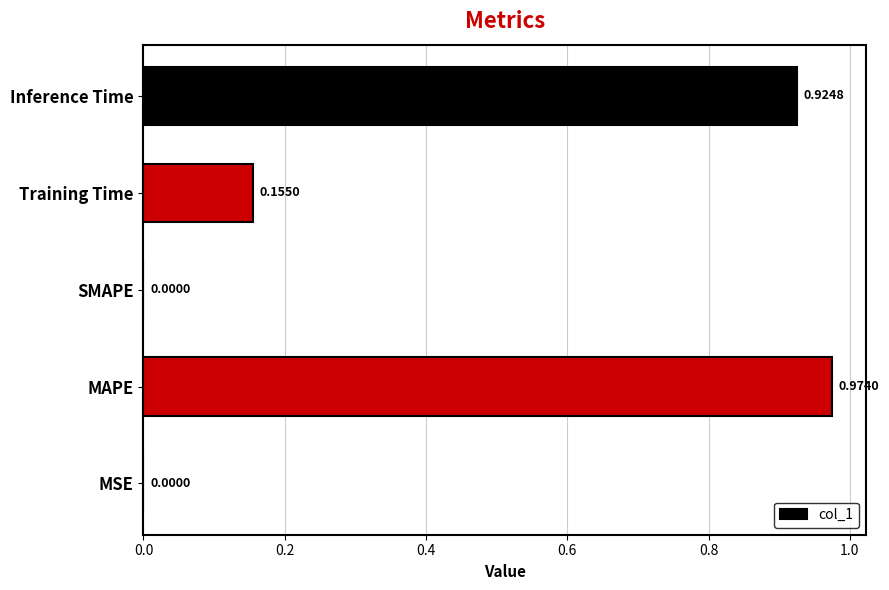

Which label corresponds to the largest value in the chart?

MAPE